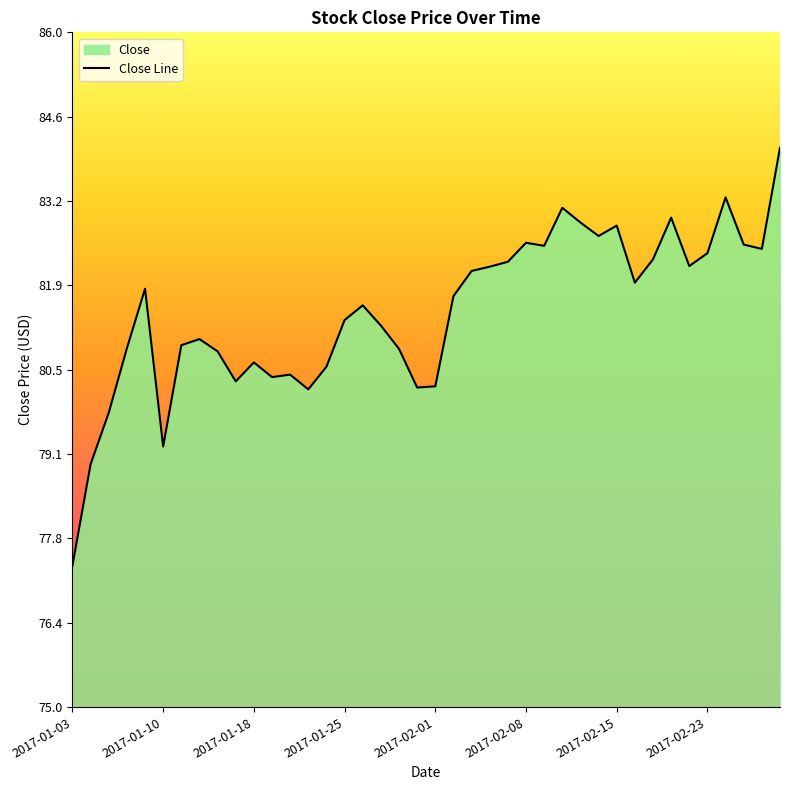

How many points are higher than both their immediate neighbors (excluding endpoints)?

10